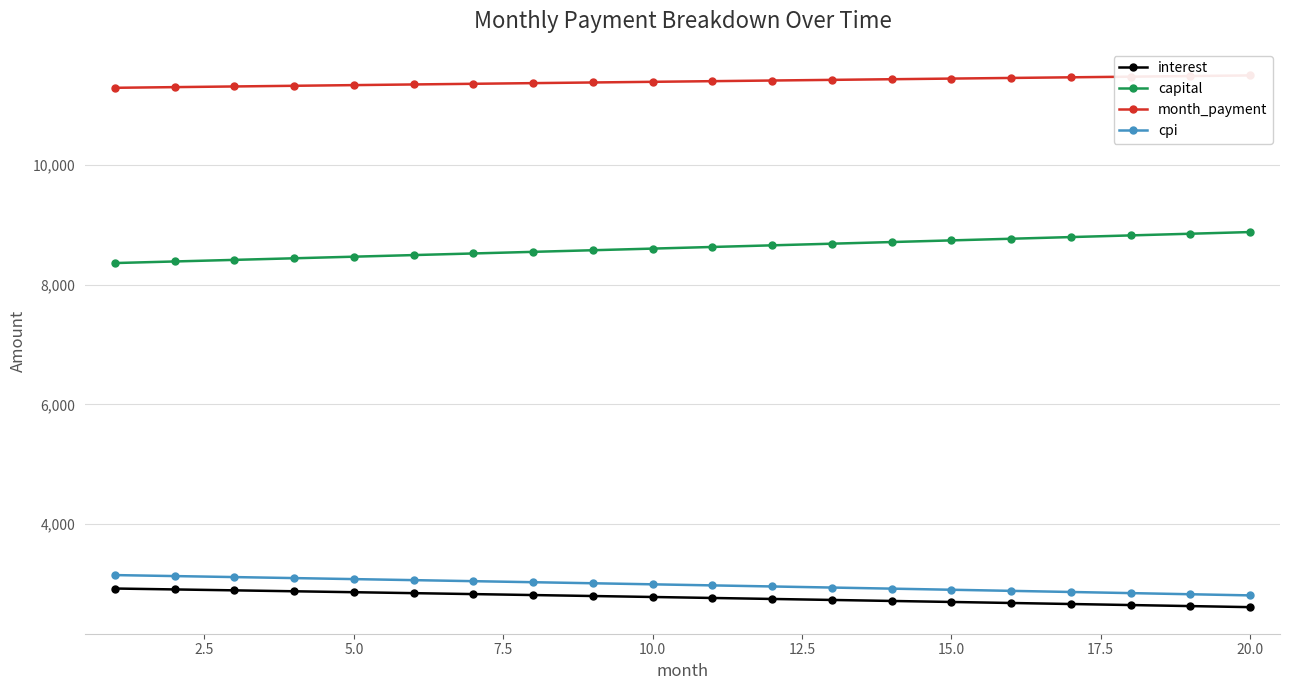

True or false: capital has more than 2 points higher than both neighbors.

False